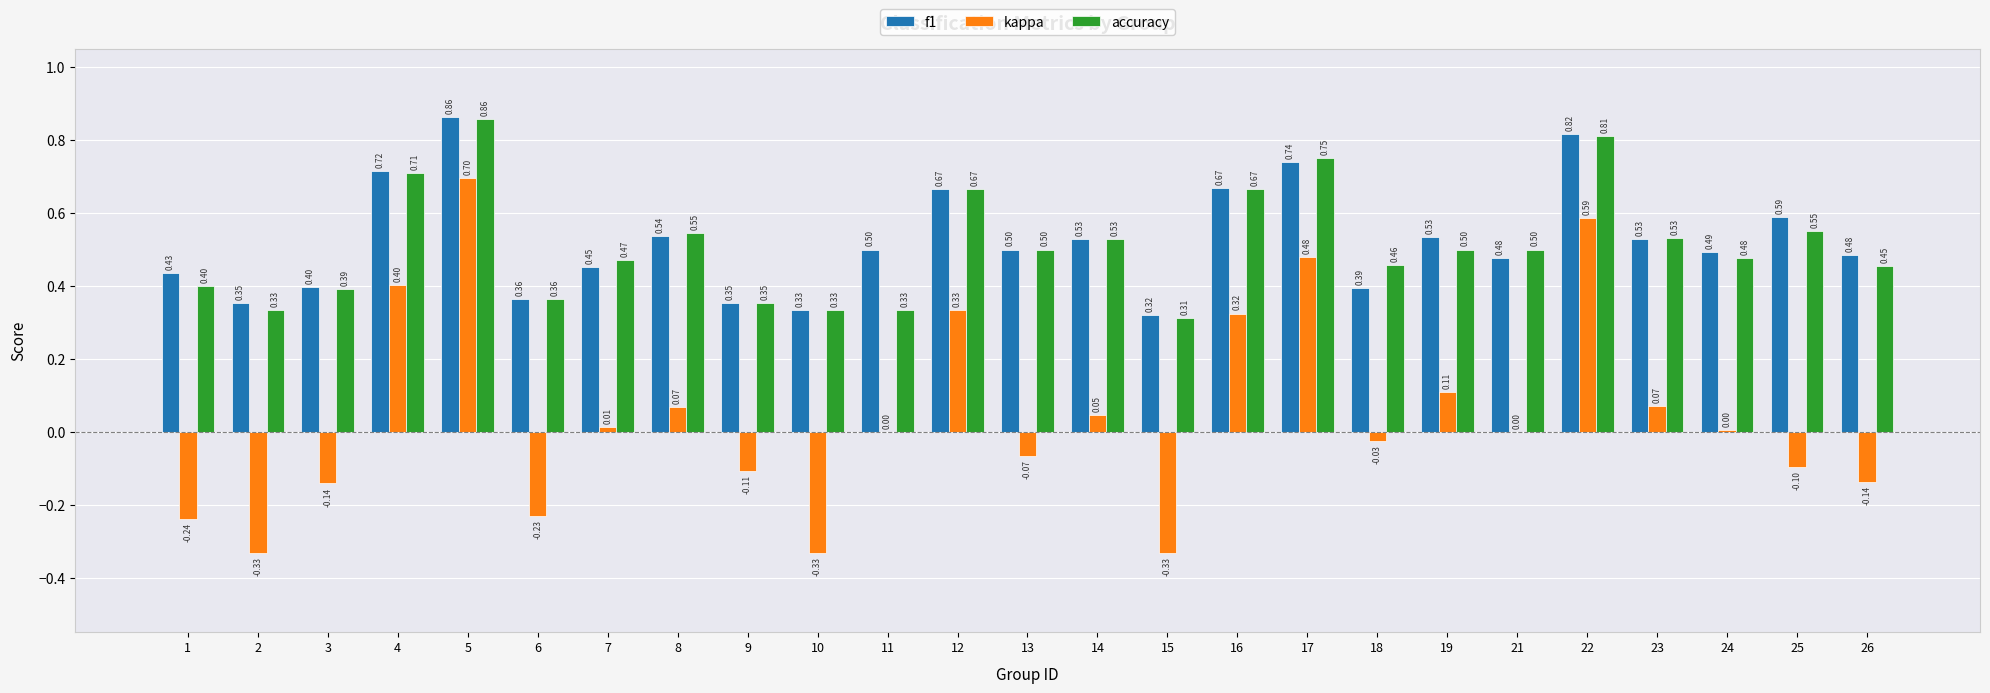

Are the bars horizontal?

No